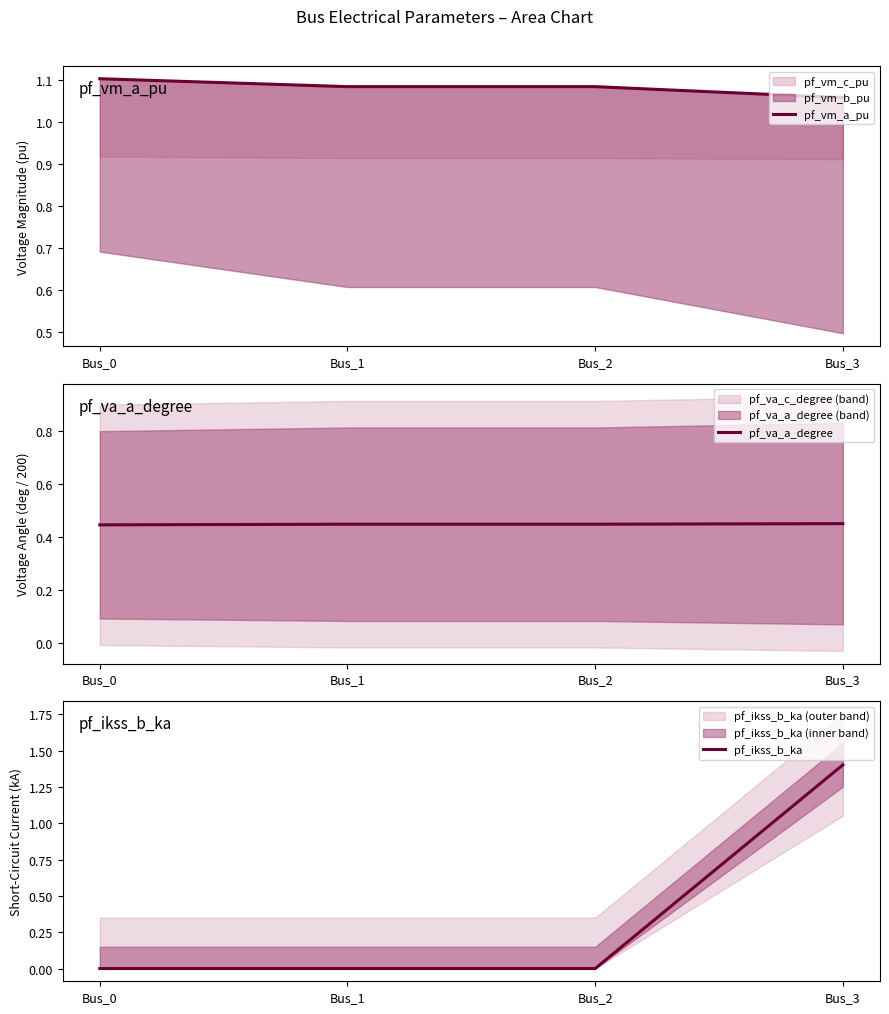

Which series has the largest total across all categories?

pf_vm_a_pu